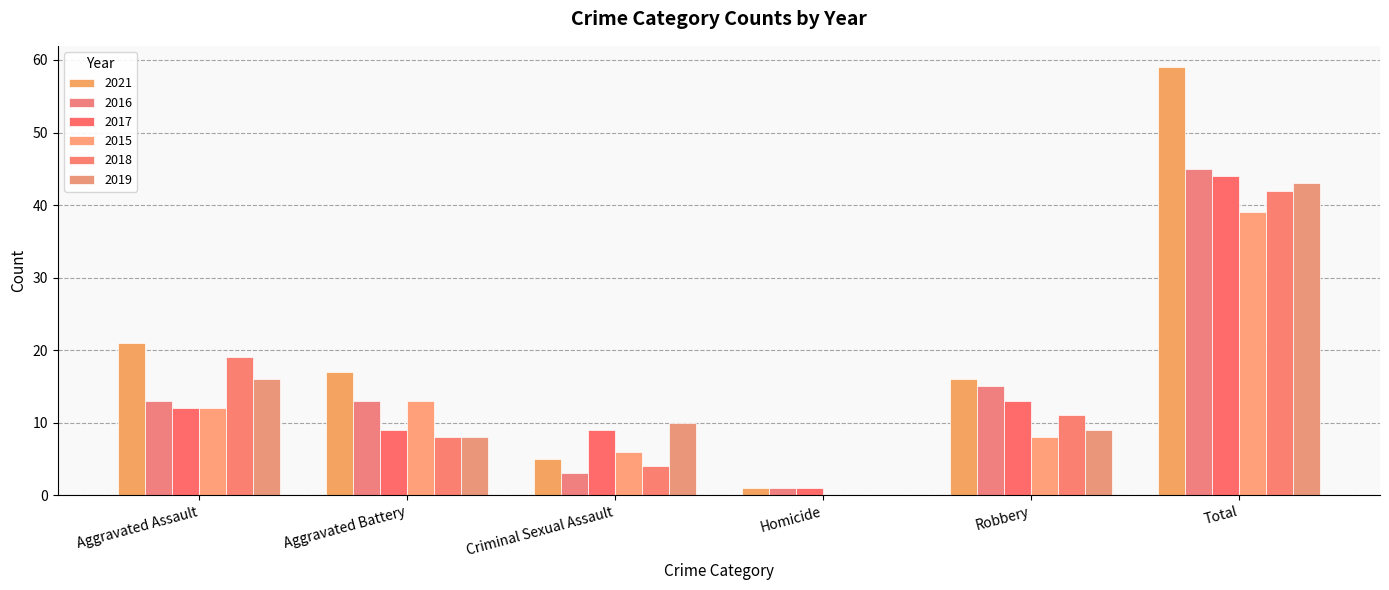

What is the difference between the second highest and second lowest values in the 2018 series?

15